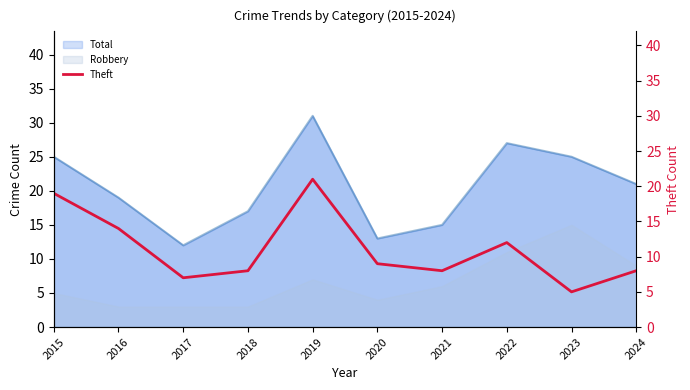

Count the number of categories in the chart.

10